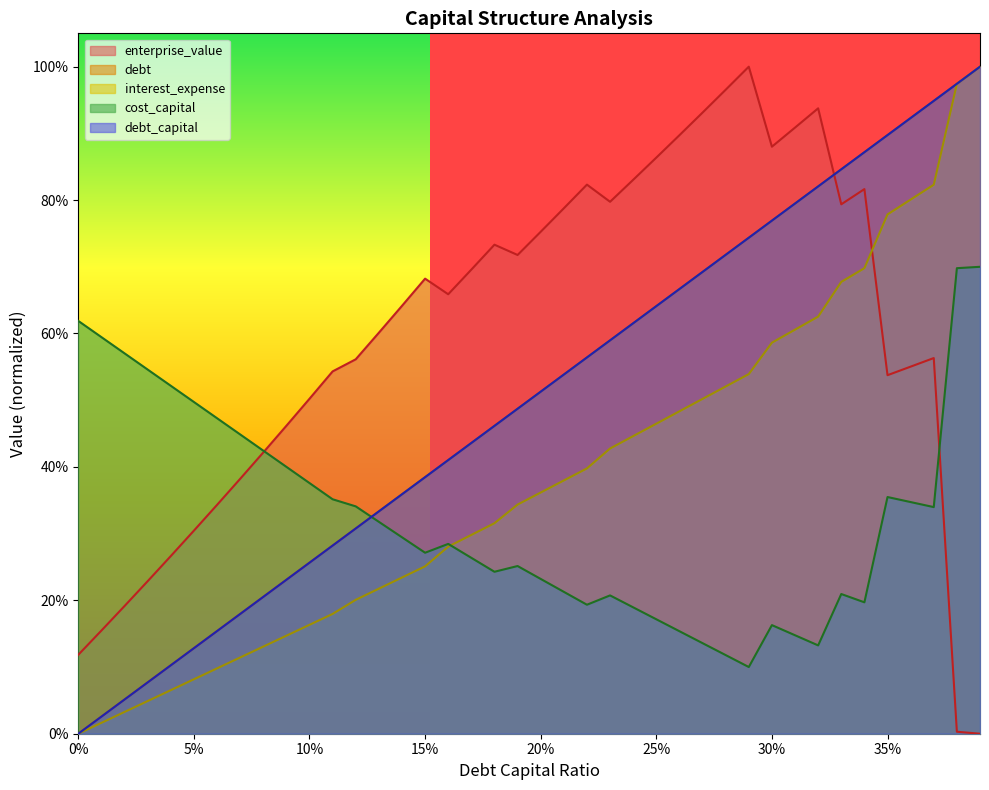

What is the difference between the highest and lowest values at 0.22?

0.6